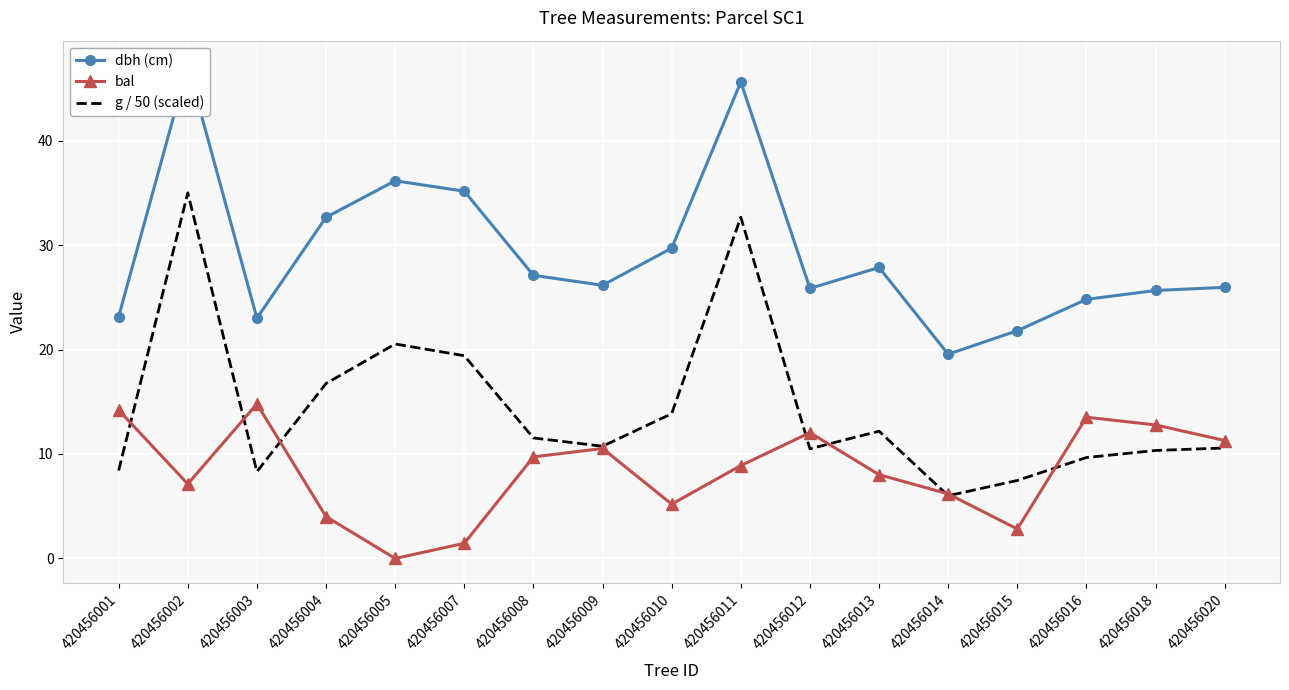

True or false: bal and dbh (cm) cross at least once.

False